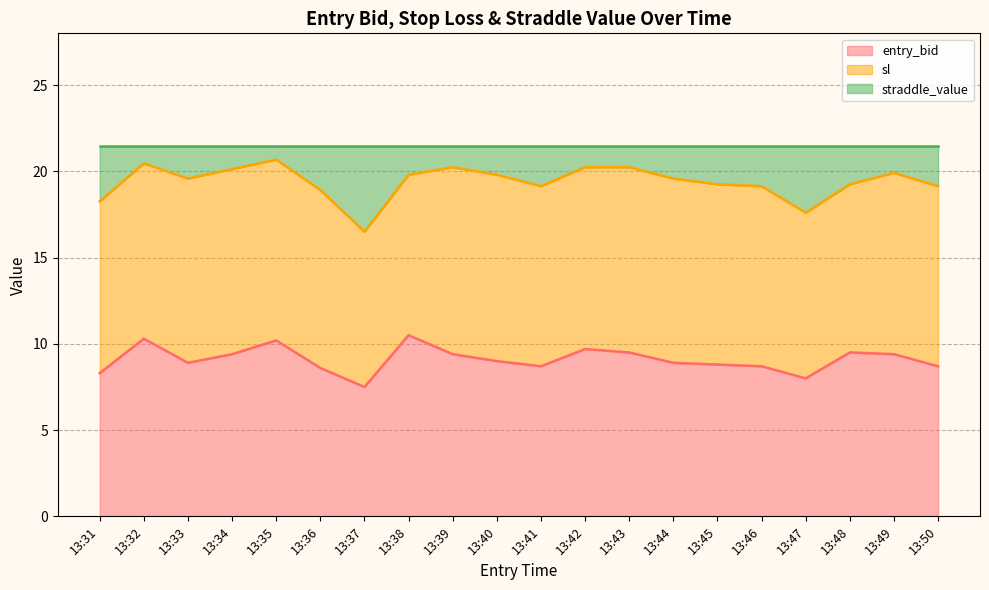

Which series changed the most between 13:34 and 13:40?

entry_bid